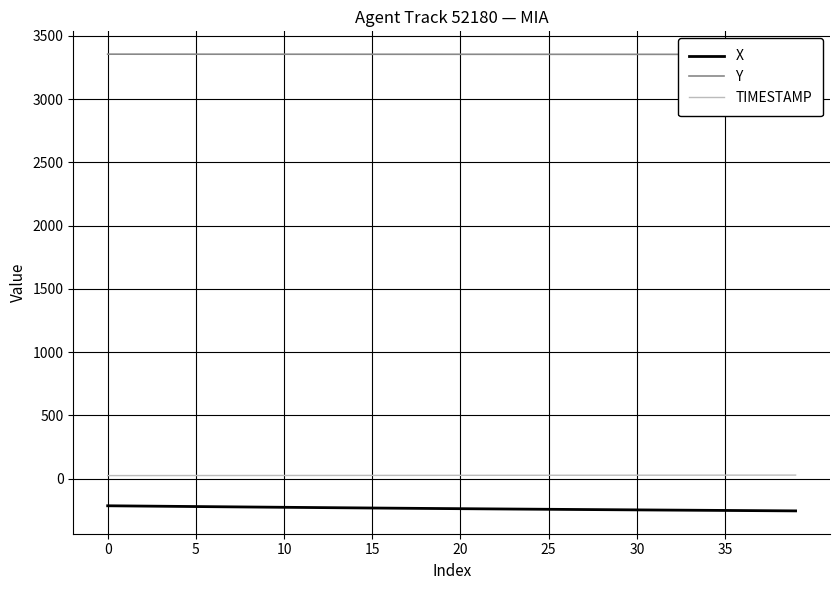

Count the number of data series in this chart.

3